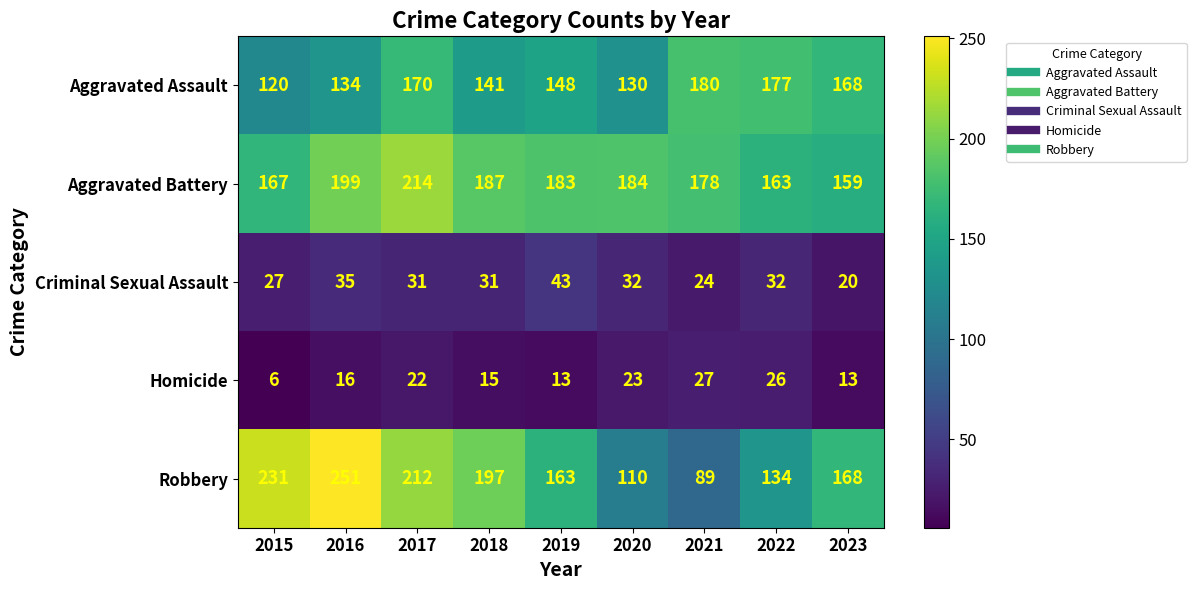

Which series changed the most between 2015 and 2017?

Aggravated Assault